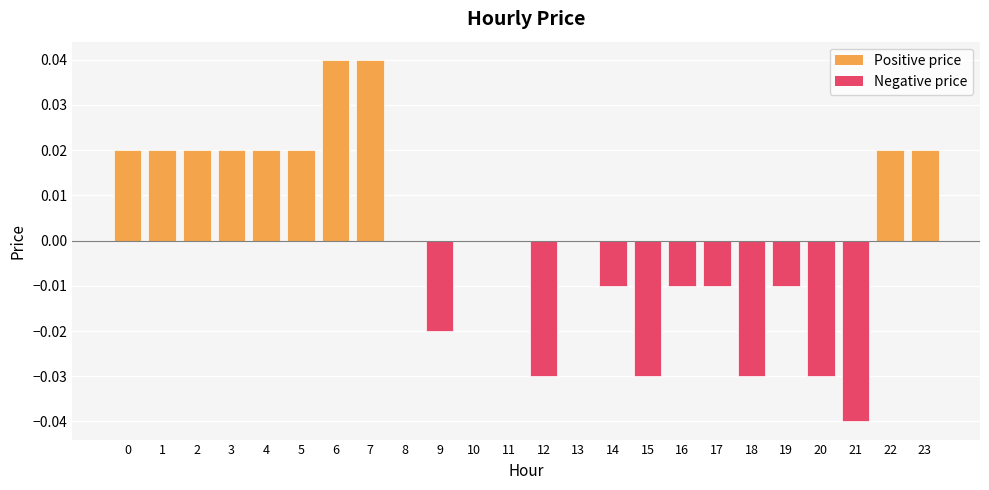

The chart shows a value of 0.0 at 13. True or false?

True